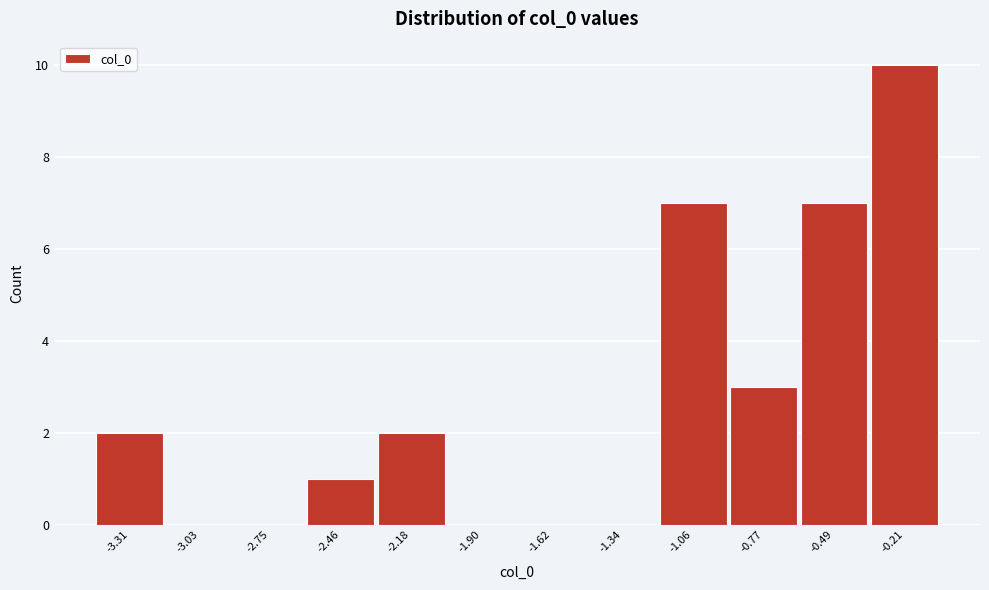

Reading left to right, list all the values displayed in this chart.

-3.31=2	-3.03=0	-2.75=0	-2.46=1	-2.18=2	-1.90=0	-1.62=0	-1.34=0	-1.06=7	-0.77=3	-0.49=7	-0.21=10